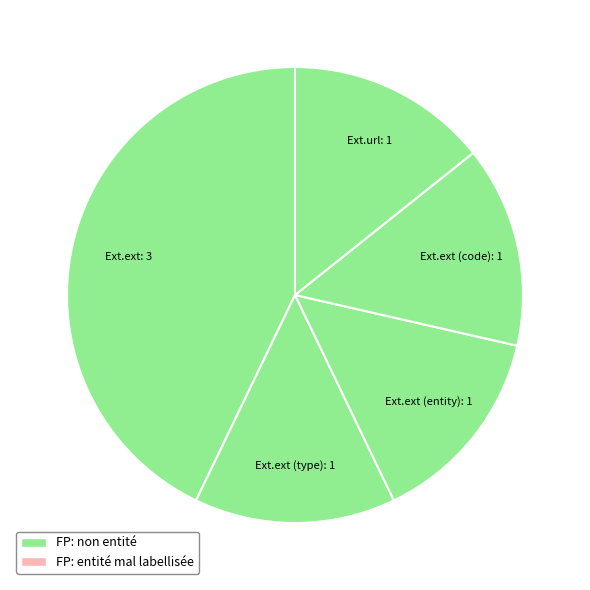

How many segments does this pie chart have?

5